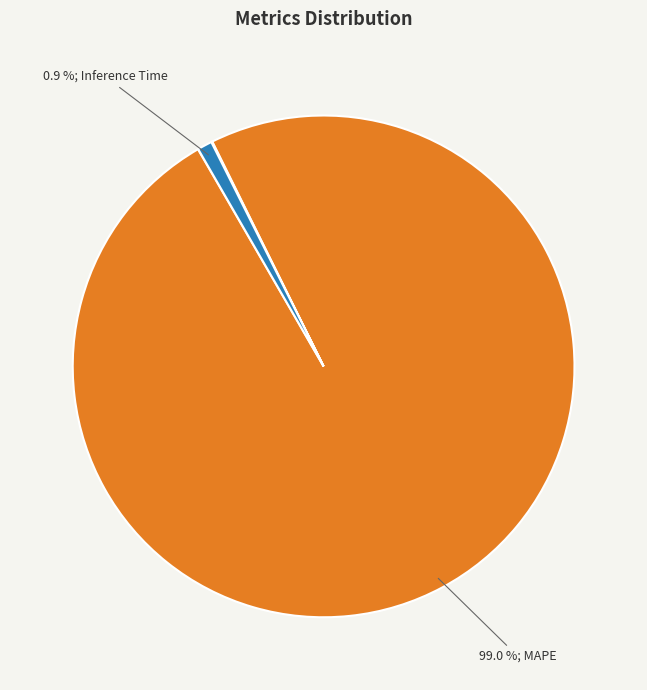

Does any single category account for the majority?

Yes